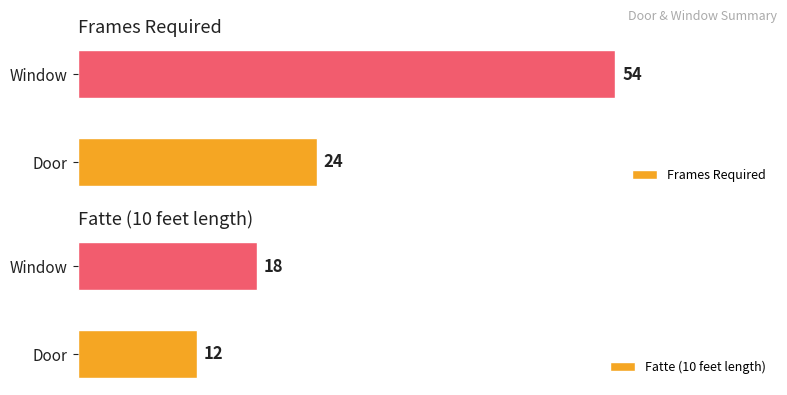

Which category has the highest value in the Frames Required series?

Window